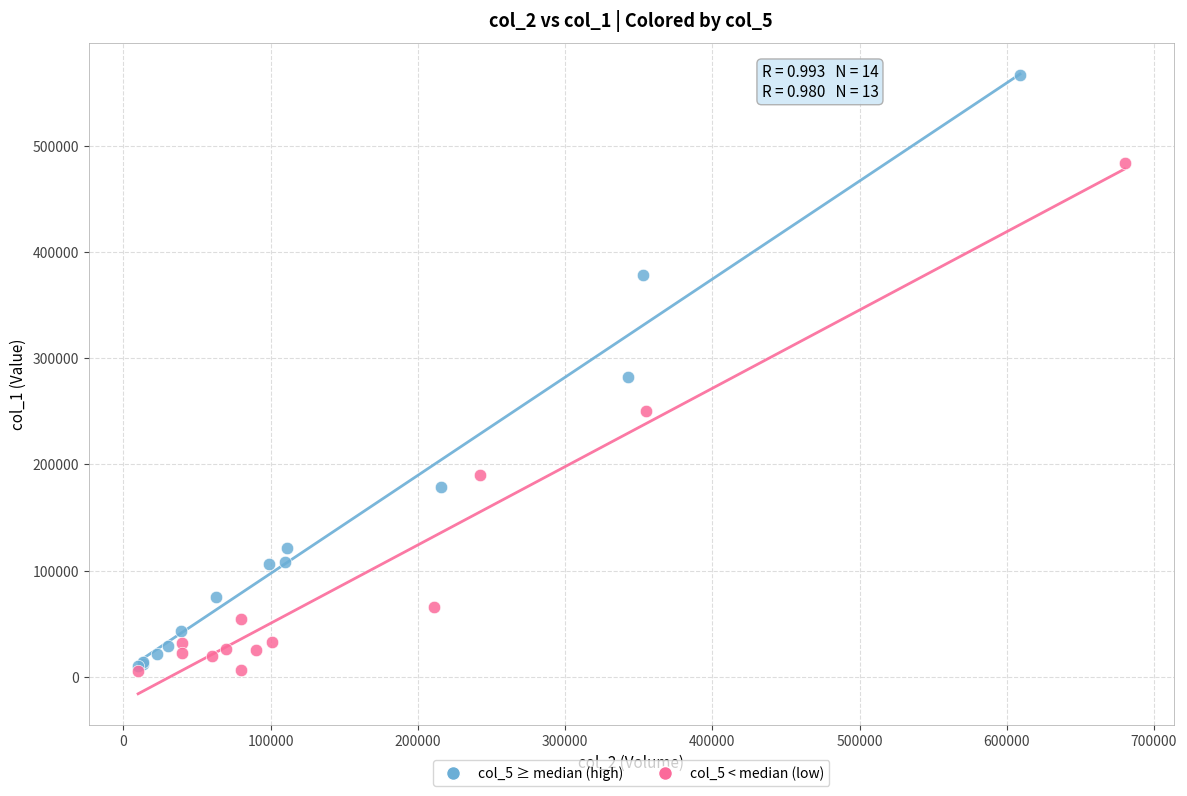

Which series has the largest Y range (max minus min)?

col_5 ≥ median (high)